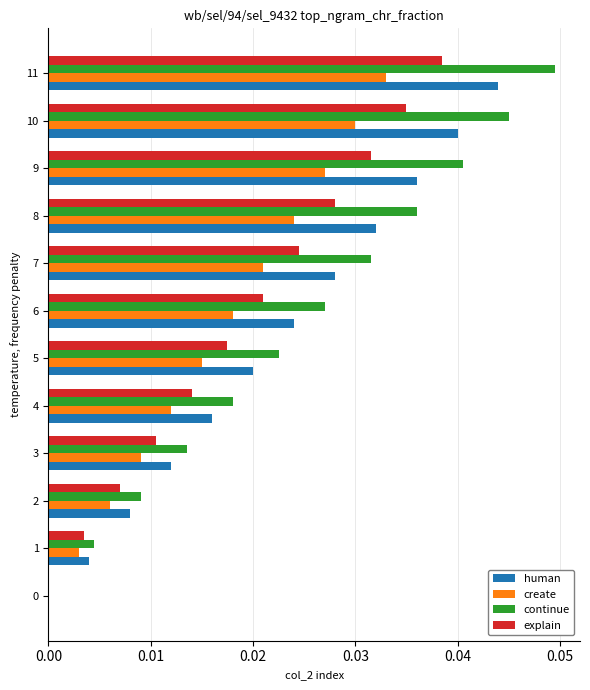

At which category does the chart reach its peak across all series?

11